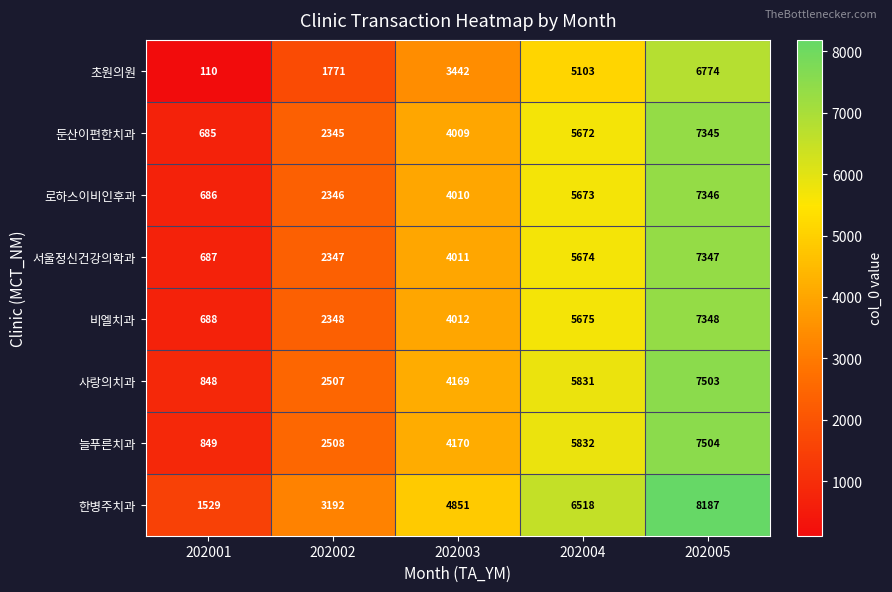

What is the greatest value displayed?

8187